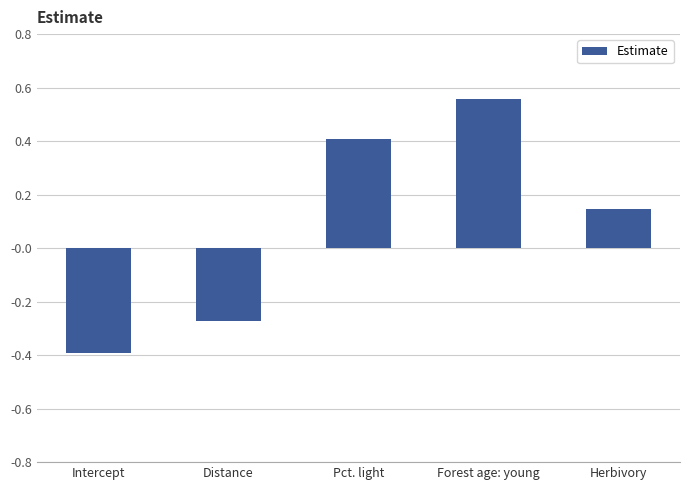

Is it true that the value at Intercept is -0.5?

False